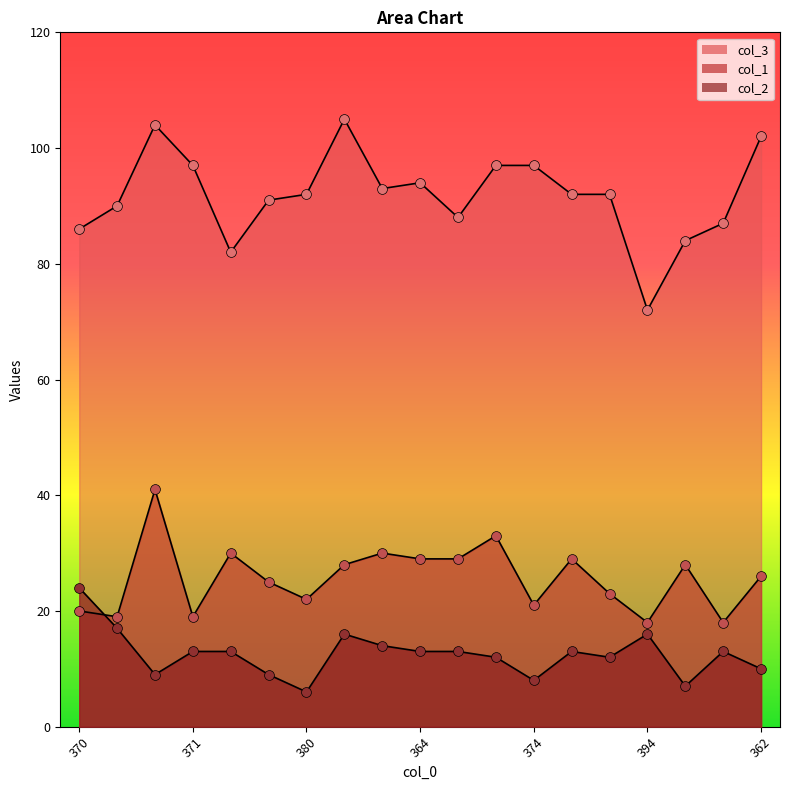

Is the value of col_3 at 373 greater than the value of col_2 at 374?

Yes